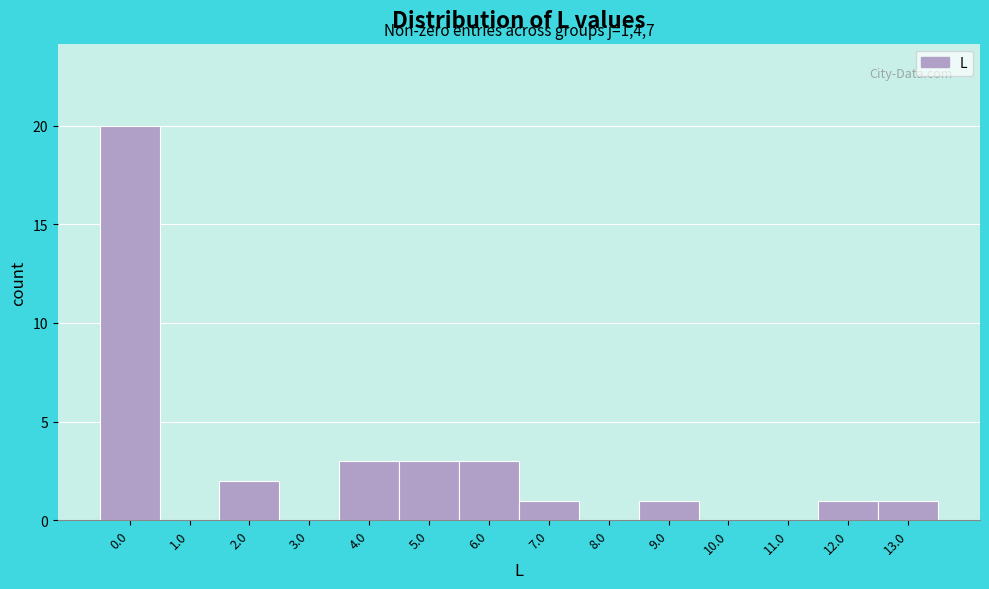

Reading left to right, transcribe all the data shown in this chart.

0.0=20	1.0=0	2.0=2	3.0=0	4.0=3	5.0=3	6.0=3	7.0=1	8.0=0	9.0=1	10.0=0	11.0=0	12.0=1	13.0=1